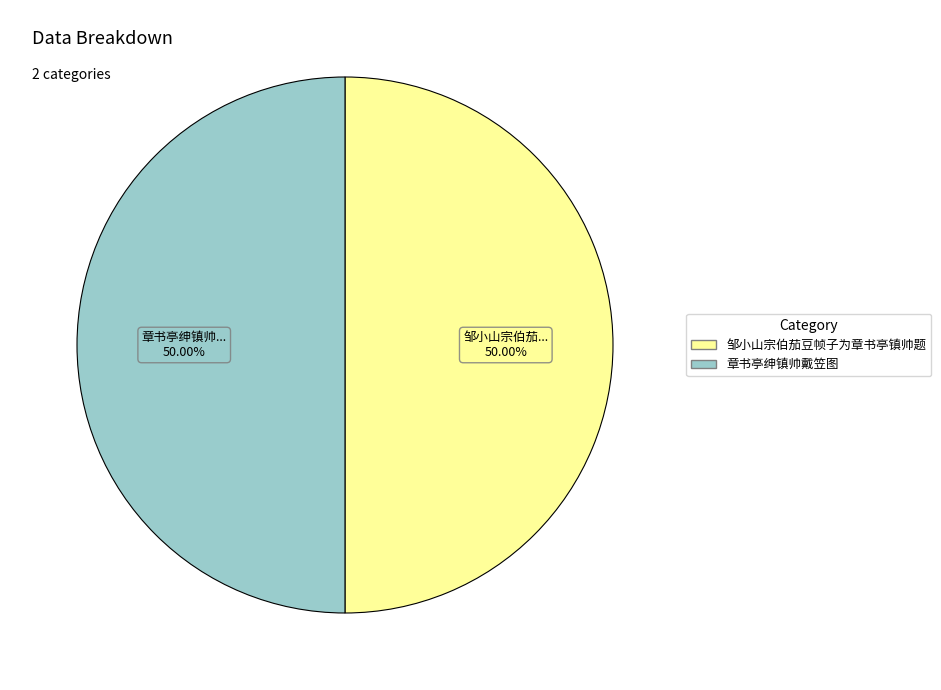

Count the number of slices in the pie.

2